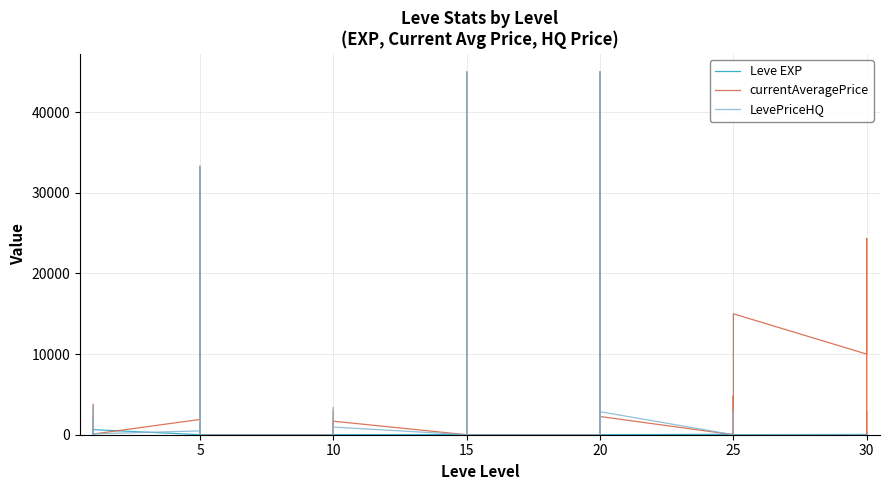

What is the label of the 10th point from the left?

5